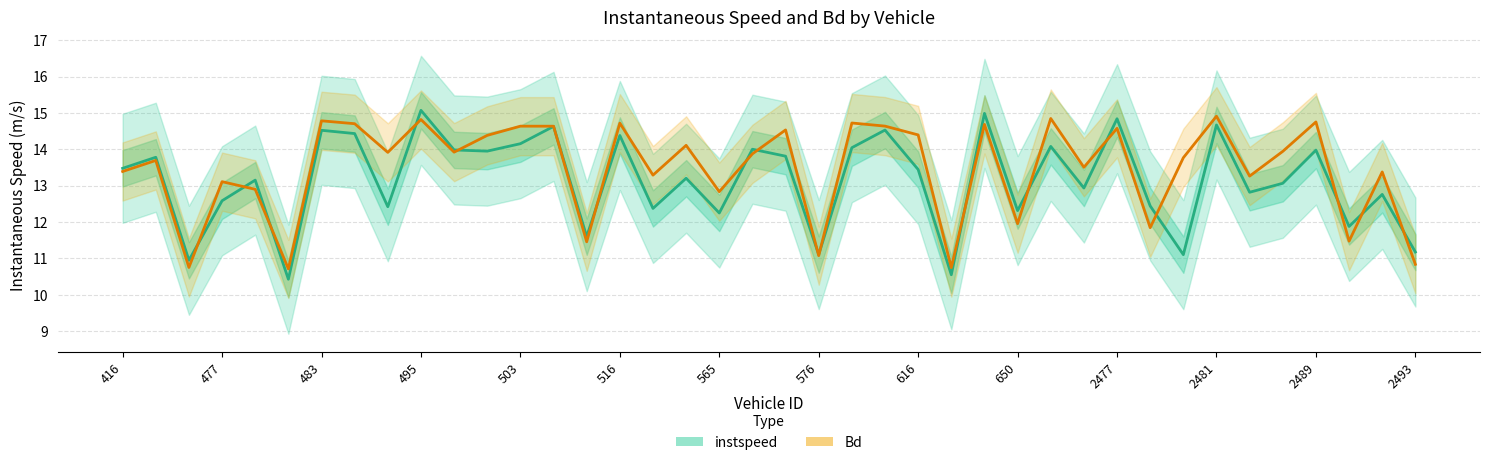

What are all the series names shown in the legend?

instspeed, Bd